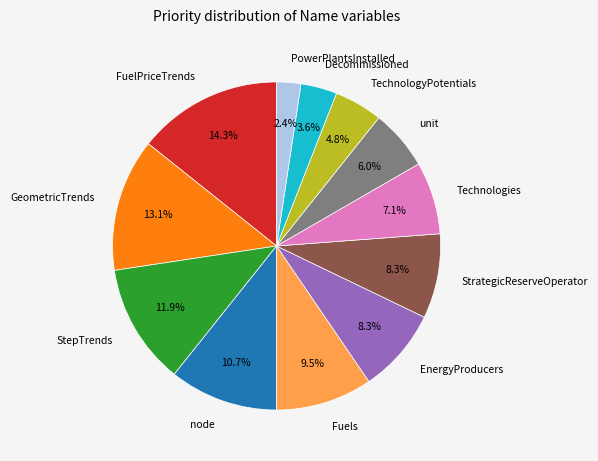

To the nearest percent, what is the difference between the unit and StrategicReserveOperator slice percentages?

2%